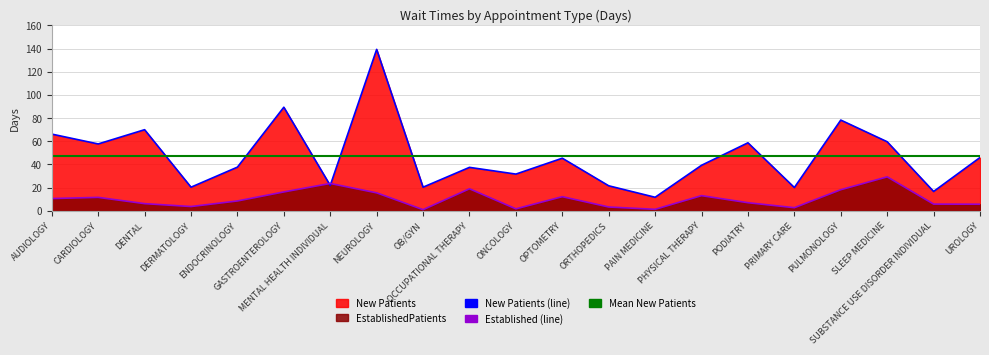

How many data points does each series have?

21